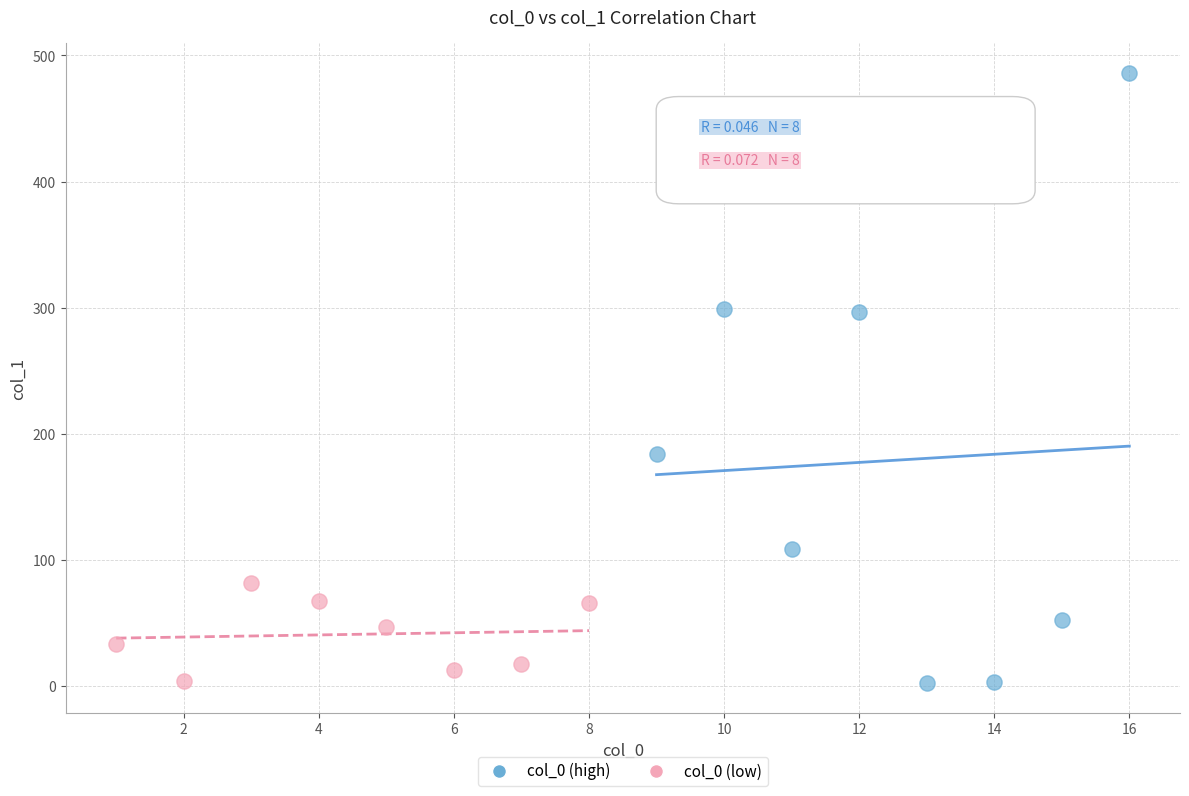

Which series has the widest spread of Y values?

col_0 (high)